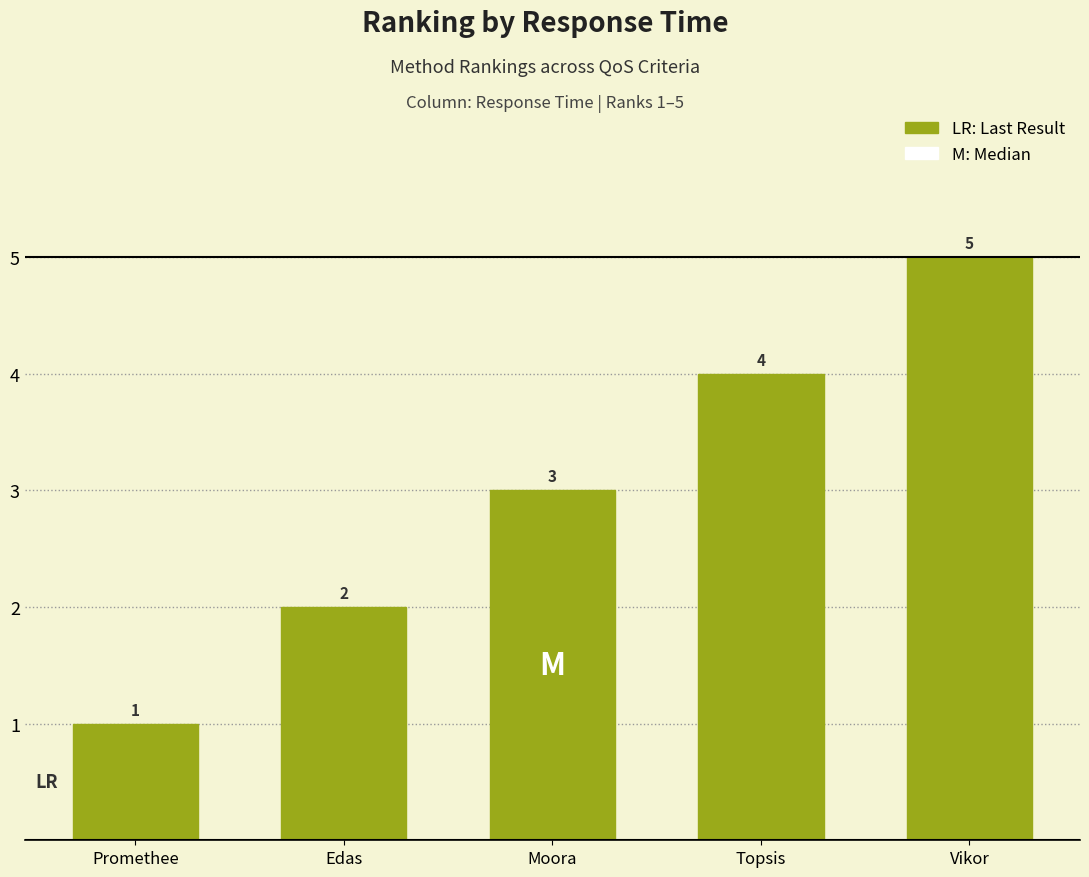

How many bars are there in total?

5